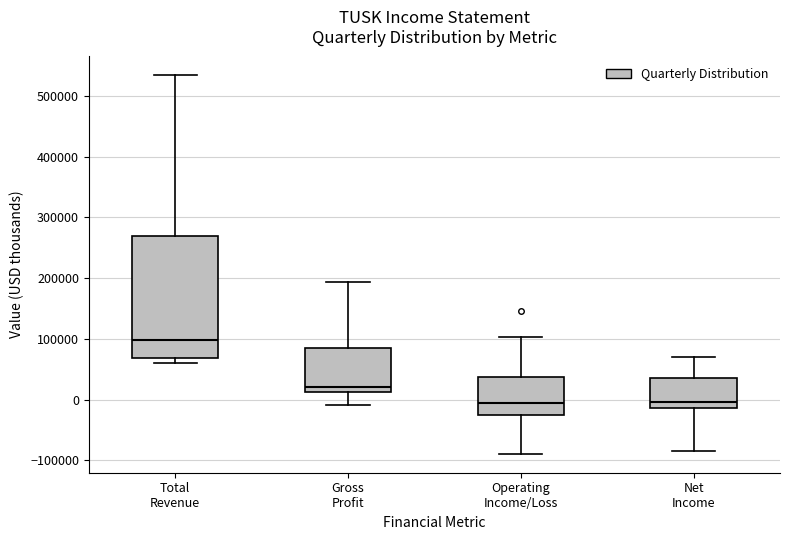

Comparing the boxes themselves (not the whiskers), which one is the tallest?

Total Revenue